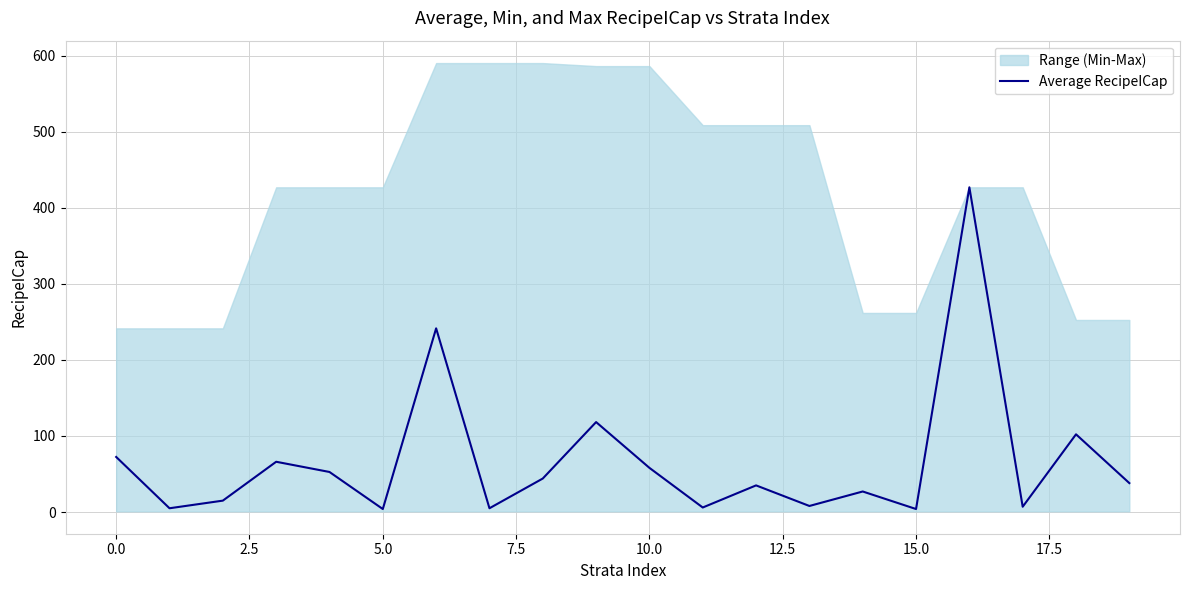

What is the highest value of the Average RecipeICap series?

426.8